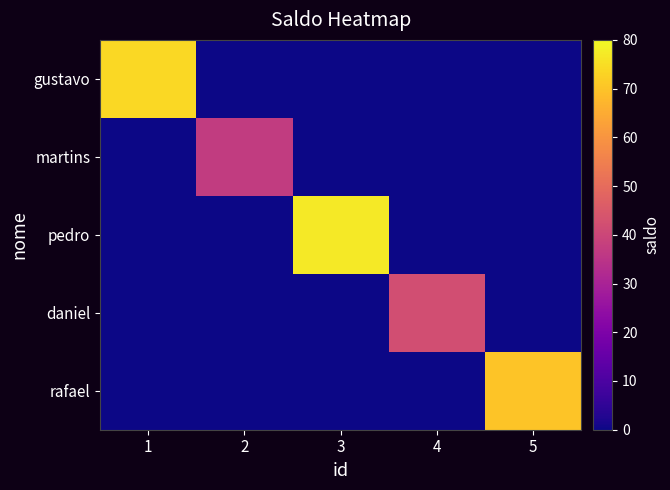

What is the difference between the highest and lowest values at 1?

74